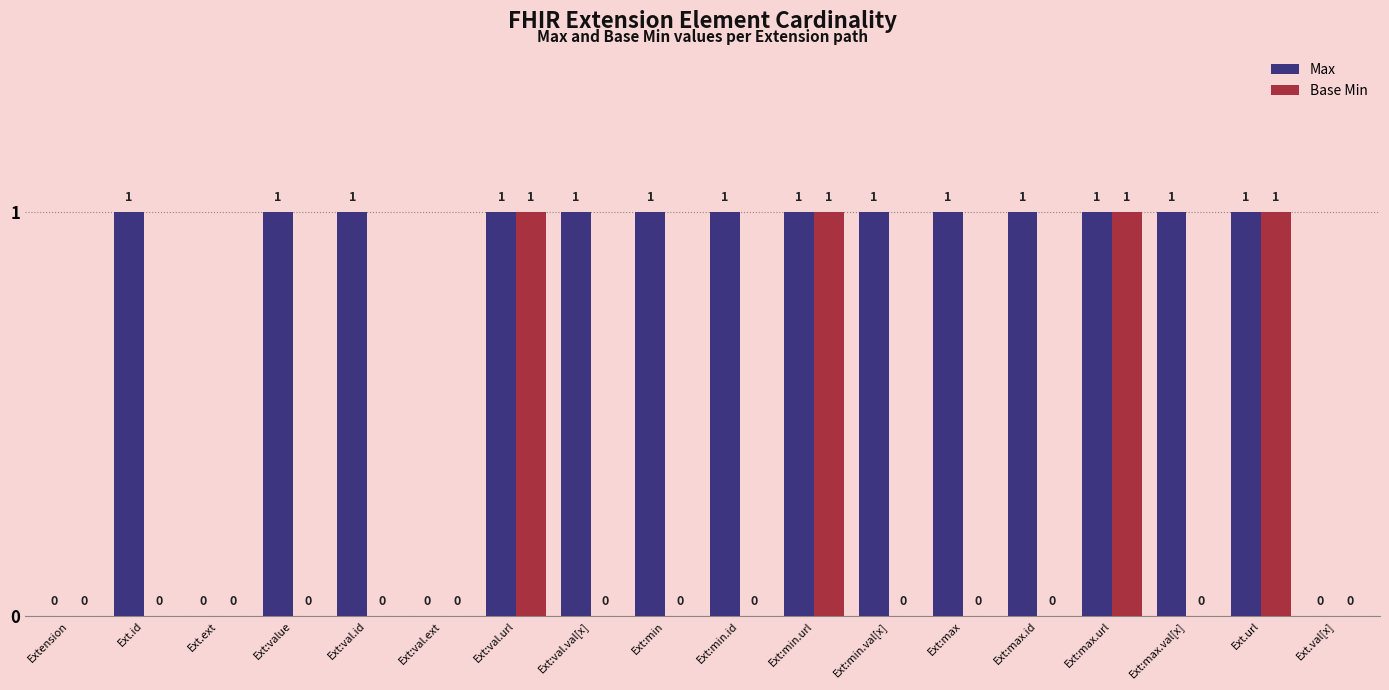

Between Ext:min.val[x] and Ext.val[x], which series saw the biggest shift?

Max